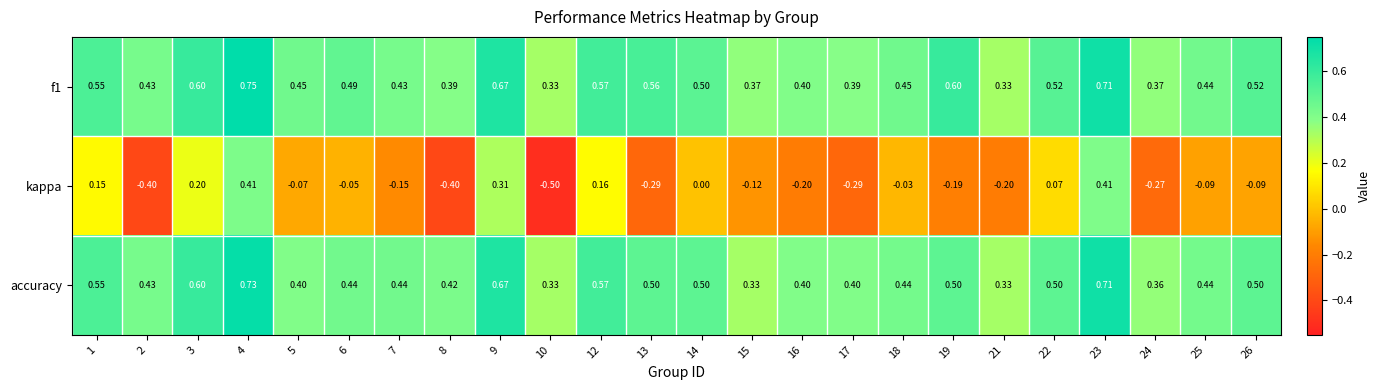

Between 3 and 12, which series saw the biggest shift?

kappa